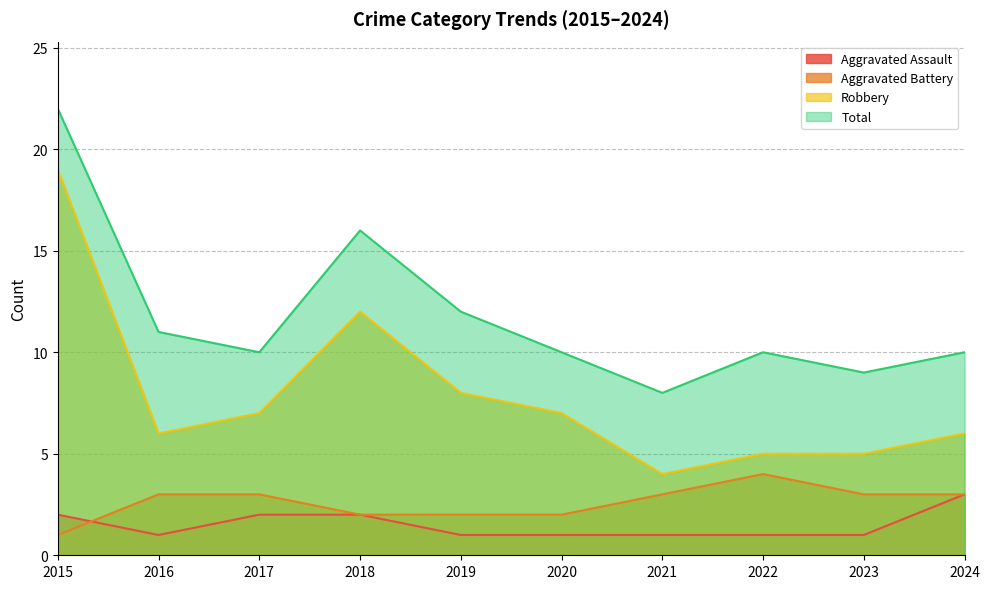

What is the value of the Robbery point at the 10th from the left?

6